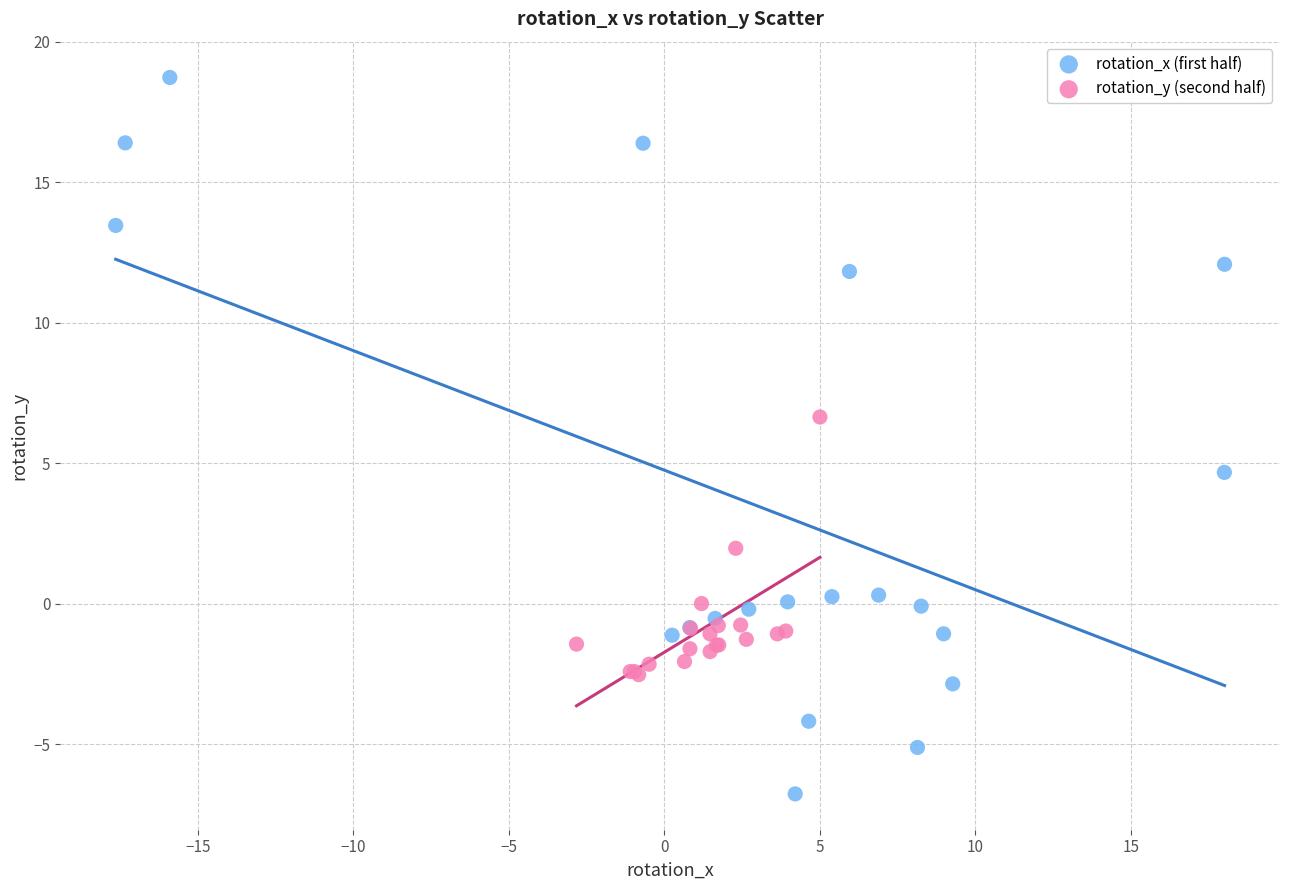

Which series has the widest spread of Y values?

rotation_x (first half)